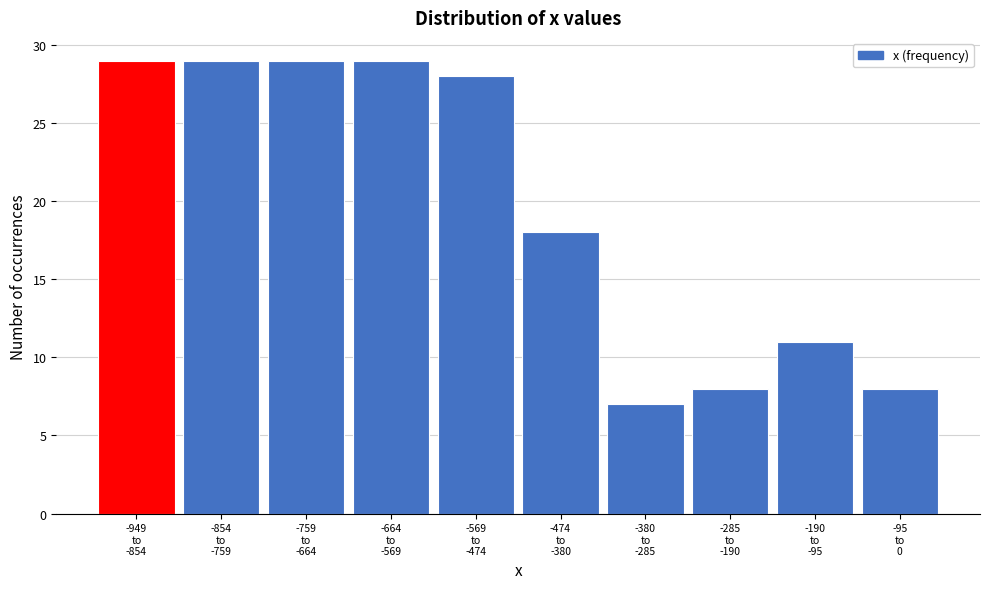

Reading left to right, list all the values displayed in this chart.

29	29	29	29	28	18	7	8	11	8